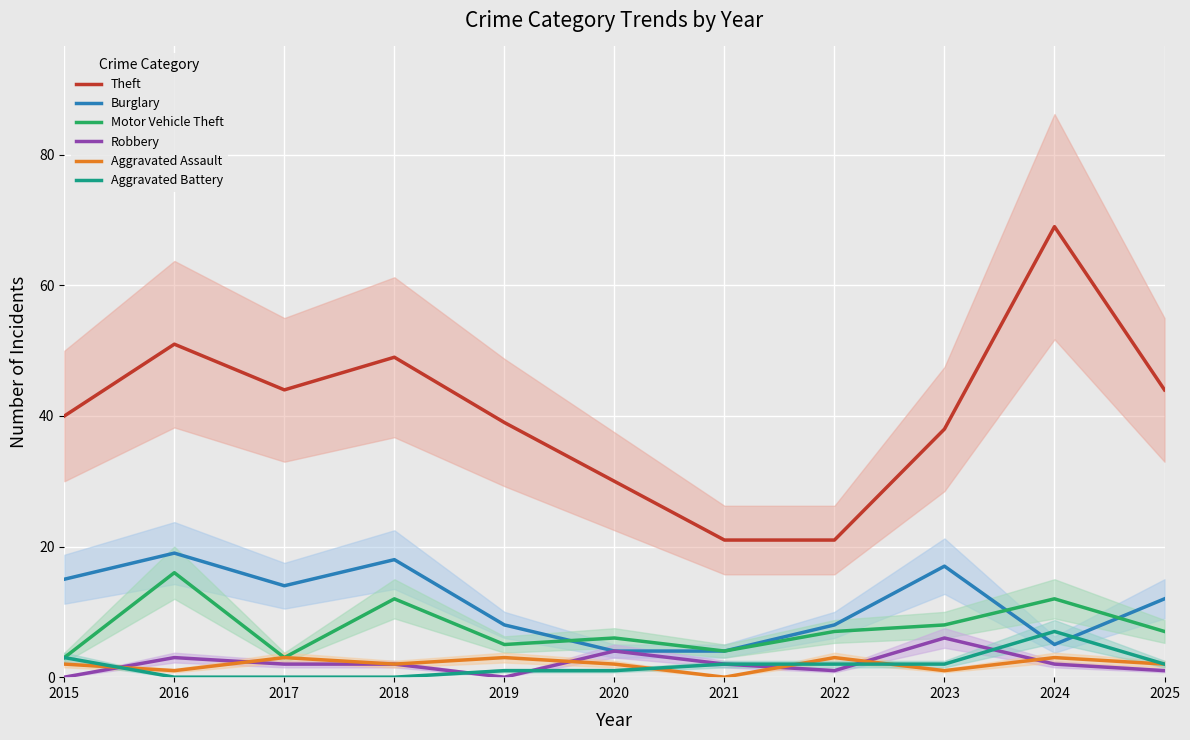

What is the difference between the maximum and minimum values in the Burglary series?

15